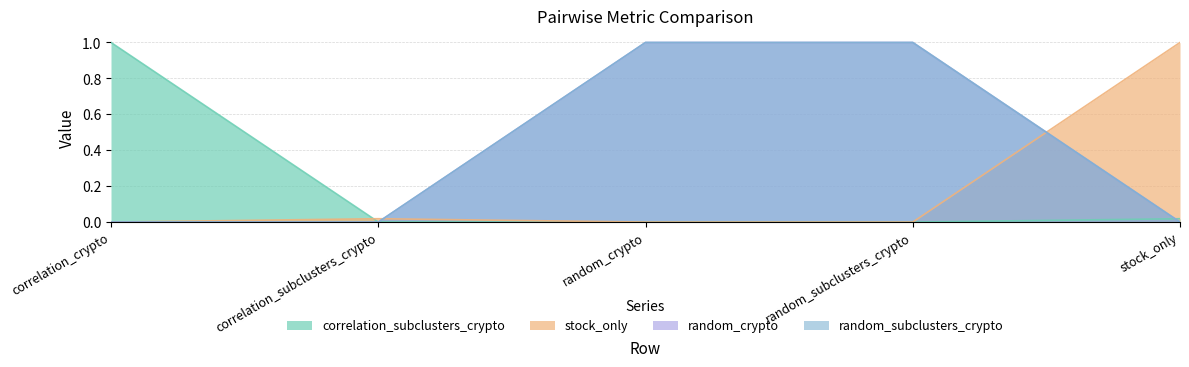

Between random_crypto and stock_only, which series saw the biggest shift?

stock_only